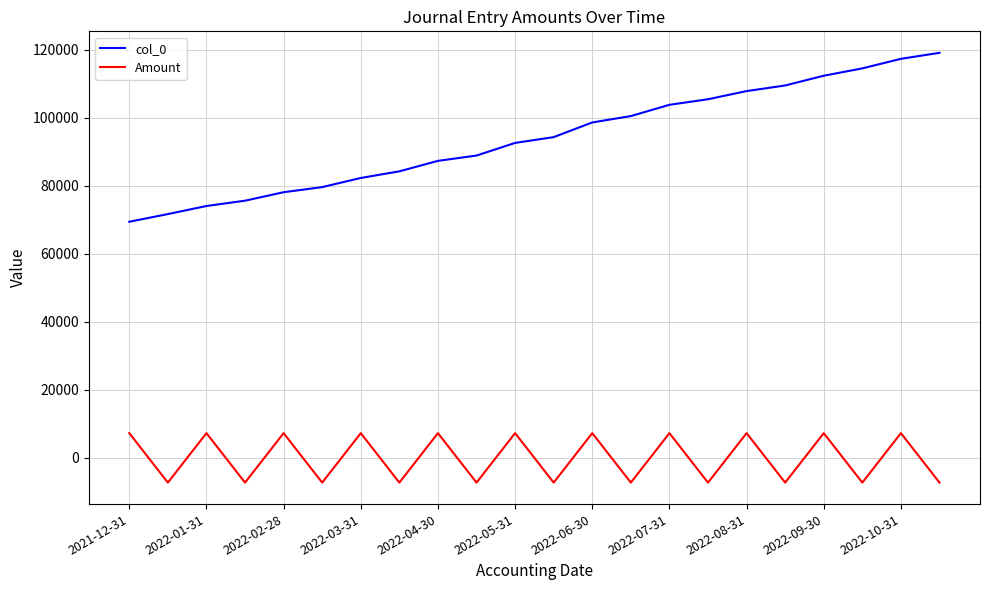

True or false: Amount and col_0 intersect in this chart.

False